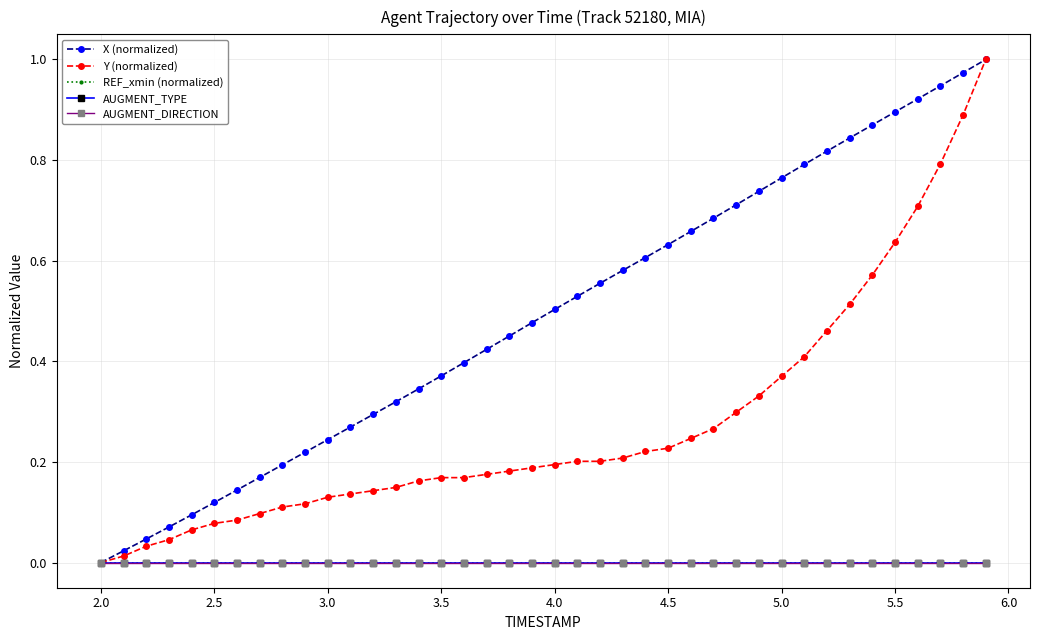

True or false: AUGMENT_TYPE and REF_xmin (normalized) intersect in this chart.

False